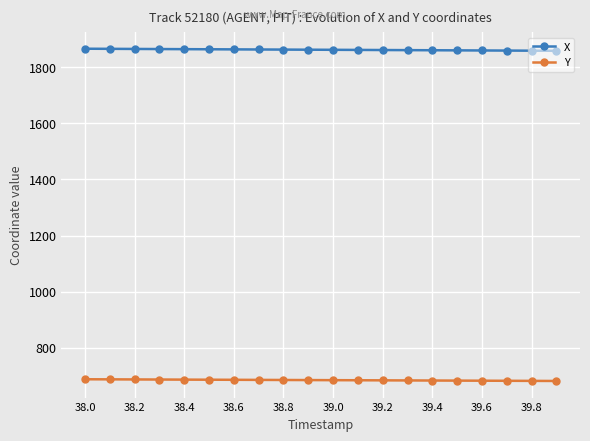

Does the chart have visible grid lines?

Yes